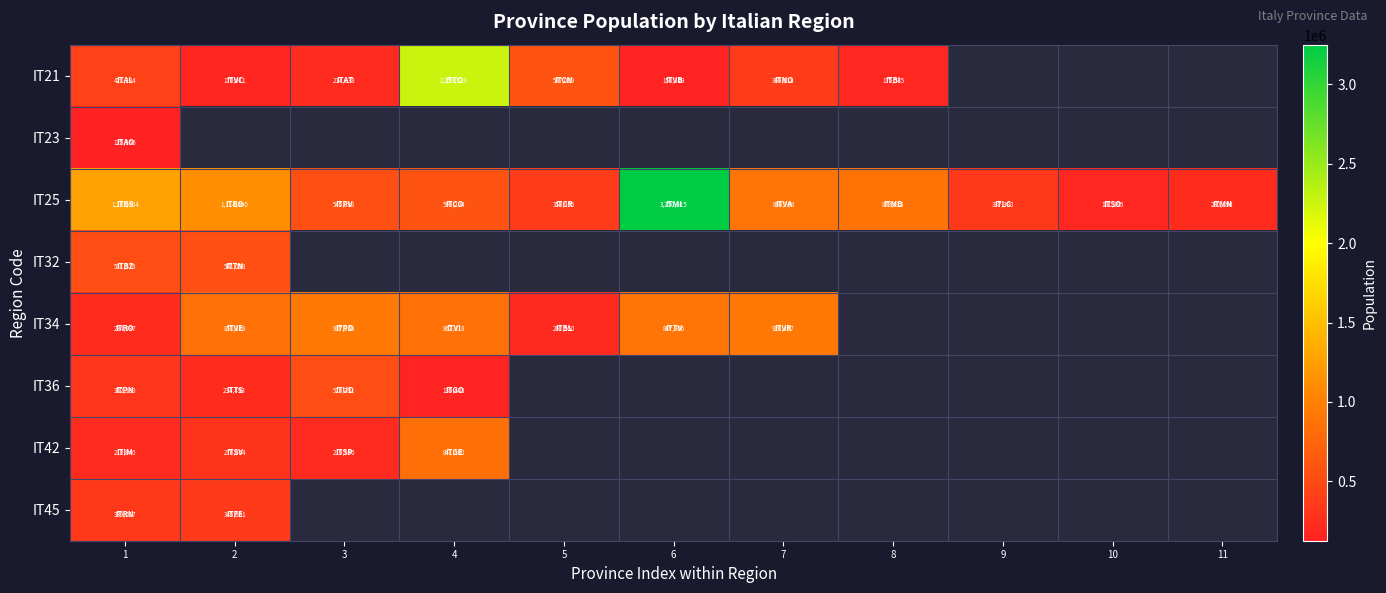

How many data points in IT25 are less than 599204?

5